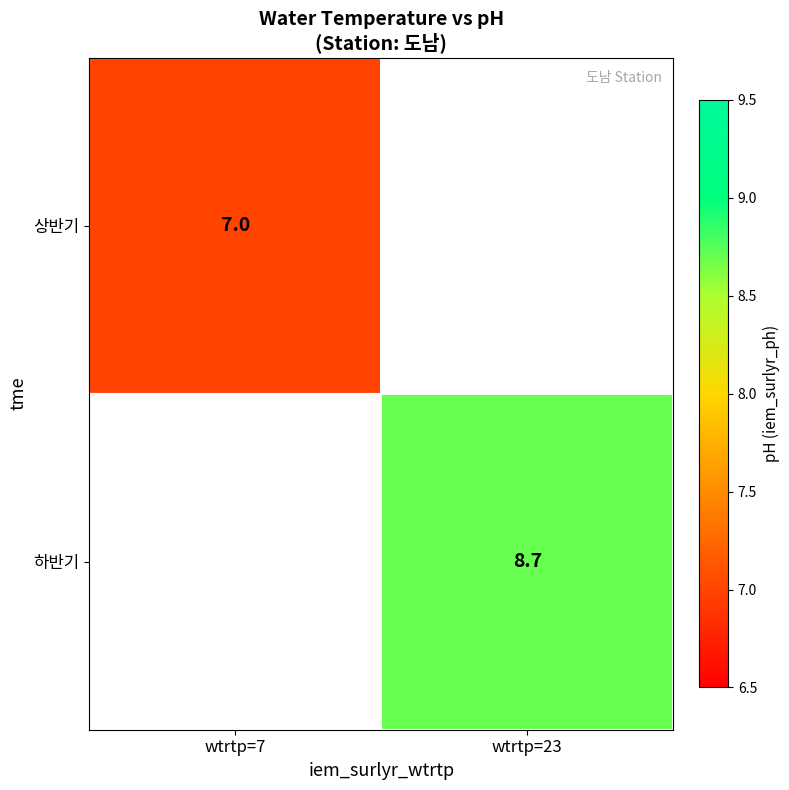

How many series are shown in this chart?

2